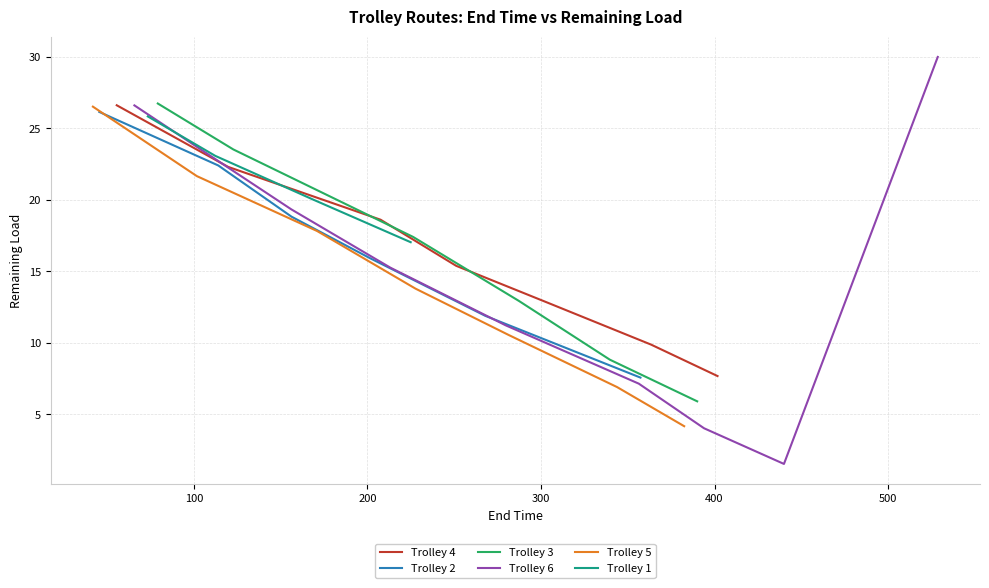

Count the number of categories in the chart.

7